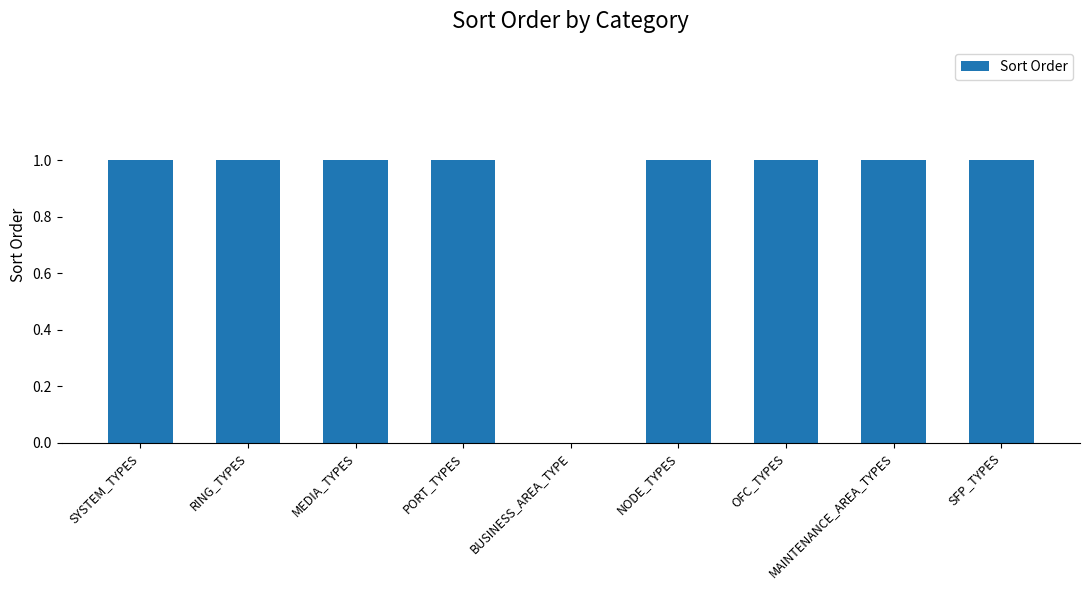

What is the sum of all values?

8